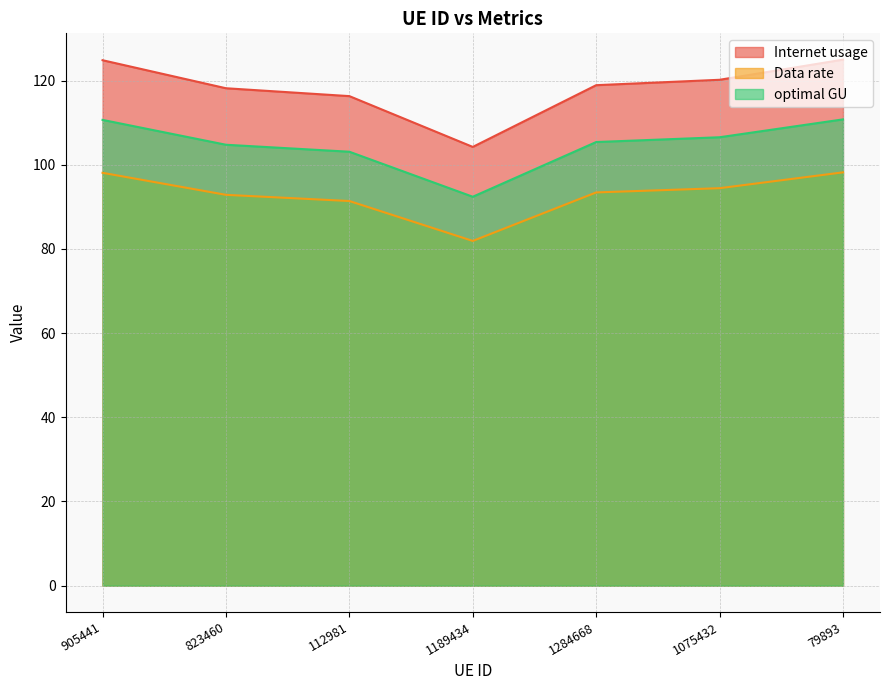

Is the value of Data rate at 1189434 greater than the value of Internet usage at 823460?

No